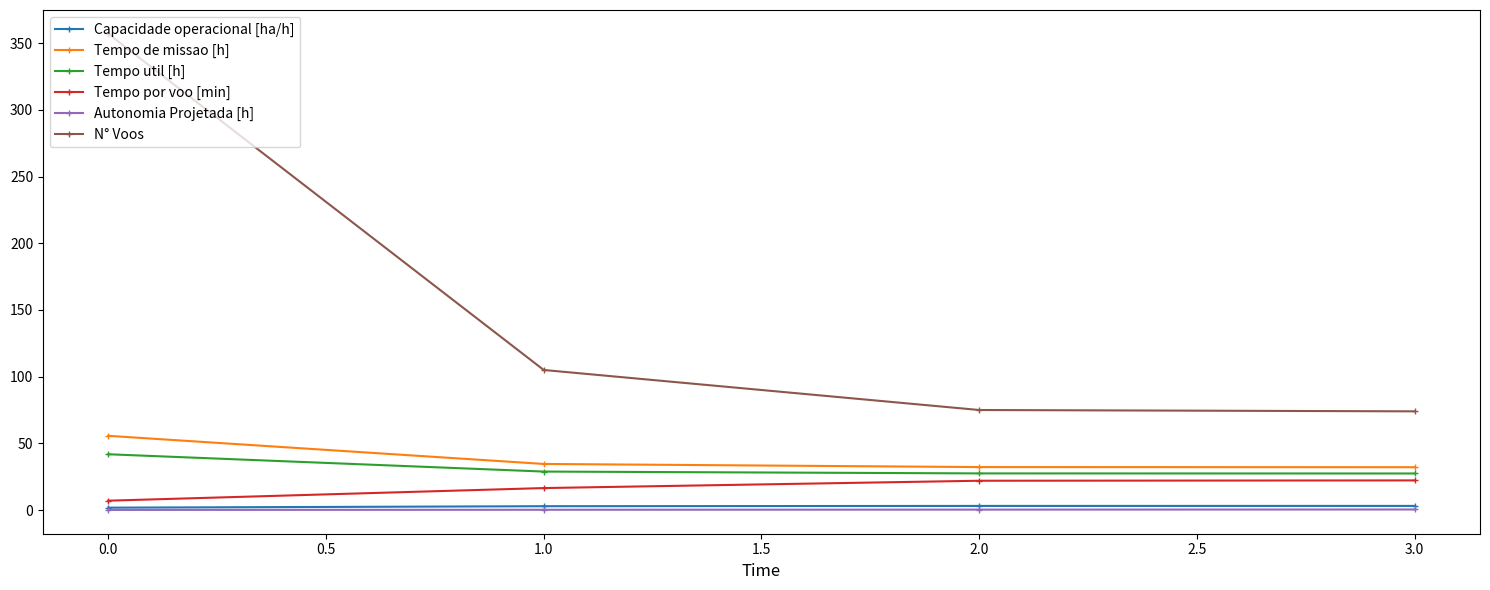

True or false: Tempo util [h] and N° Voos cross at least once.

False